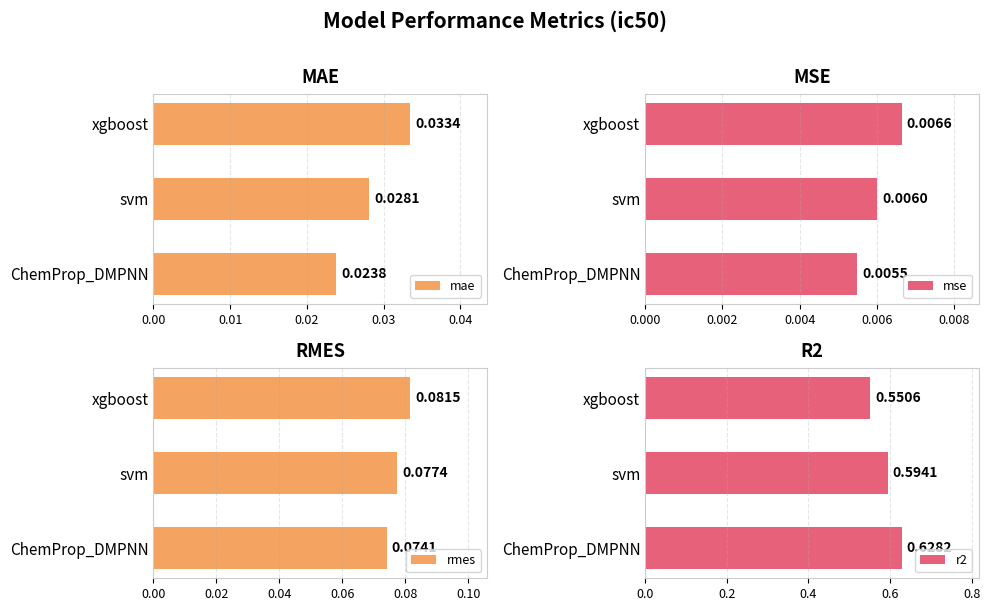

Rank the series at 0.01 from lowest to highest value.

mse, mae, rmes, r2